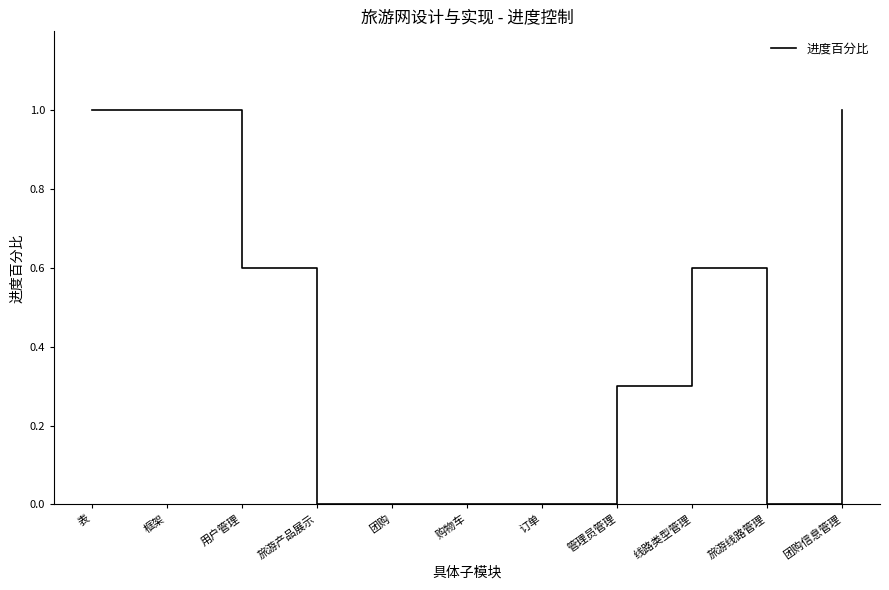

What is the greatest value displayed?

1.0